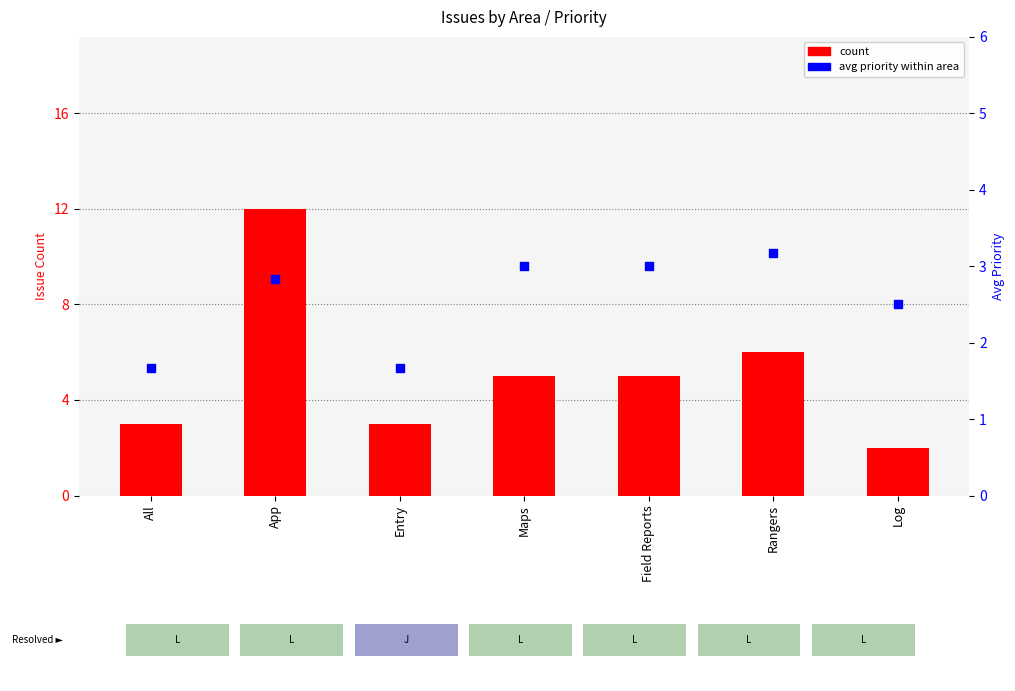

Which series has the largest total across all categories?

count